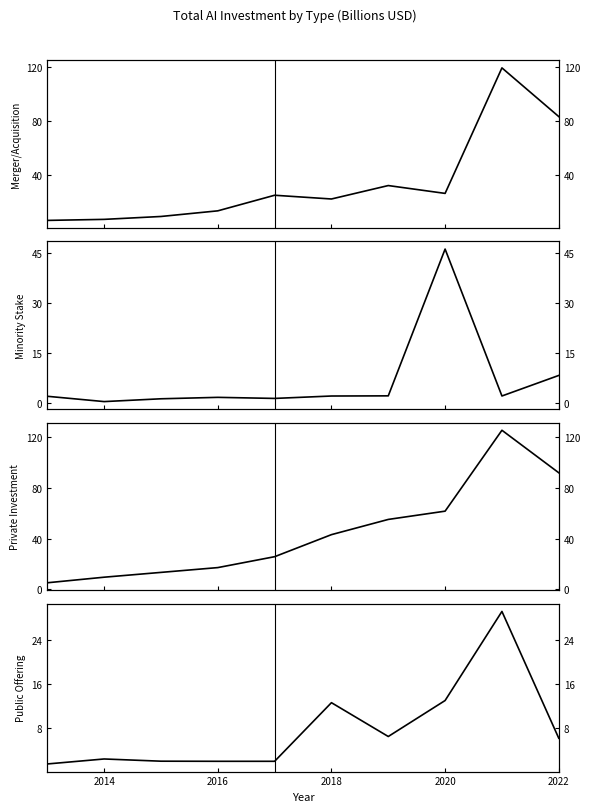

True or false: Private Investment and Public Offering cross at least once.

False